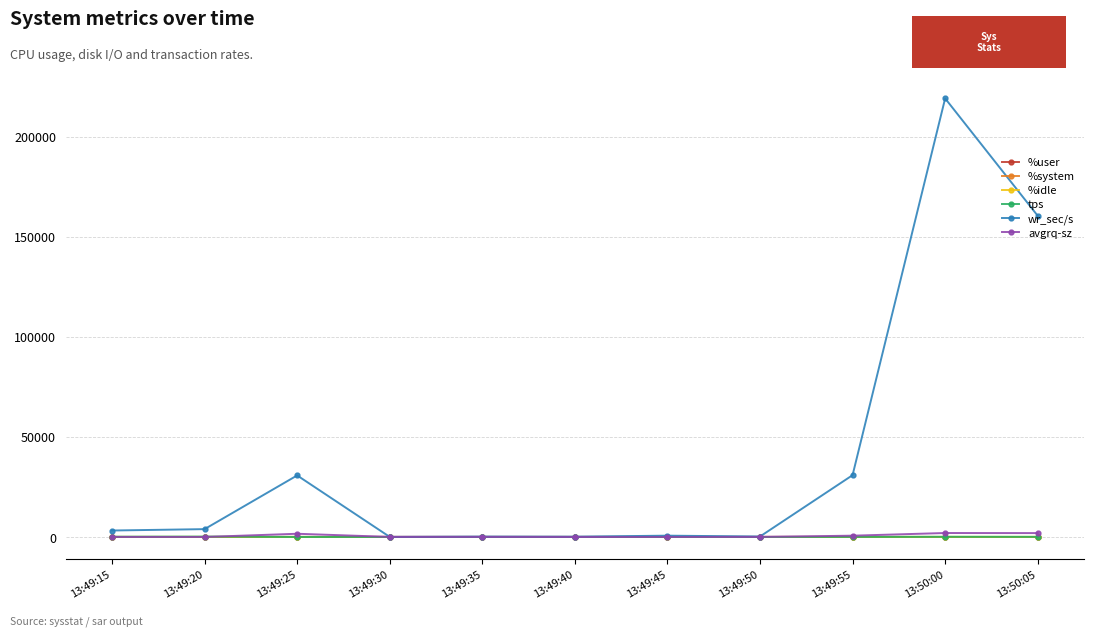

Between 13:49:20 and 13:49:55, which series saw the biggest shift?

wr_sec/s